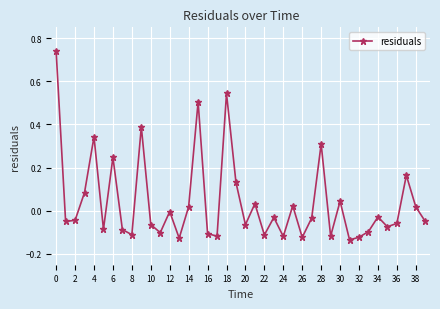

How many points are higher than both their immediate neighbors (excluding endpoints)?

13